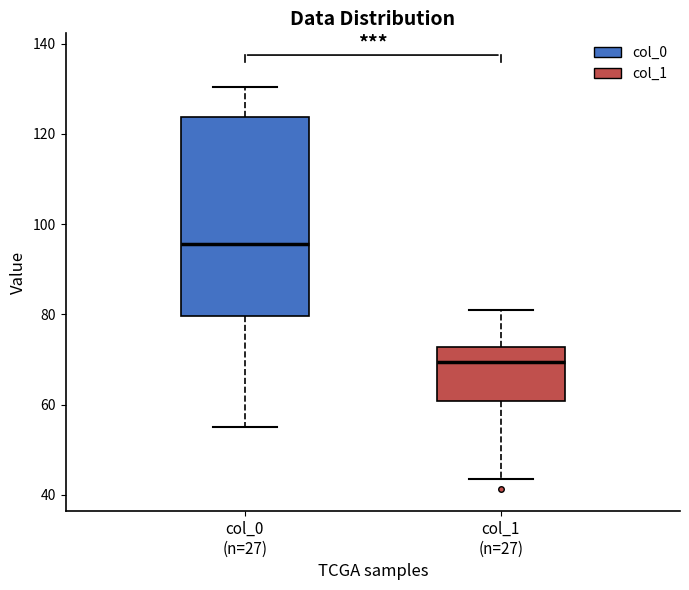

Reading left to right, read every box against the y-axis: the position of its median line, the range the box covers, and the ends of its whiskers. The values are not printed on the chart, so give them approximately, as read against the axis.

col_0 (n=27): median 96, box 80 to 124, whiskers 54 to 130
col_1 (n=27): median 70, box 60 to 72, whiskers 44 to 82